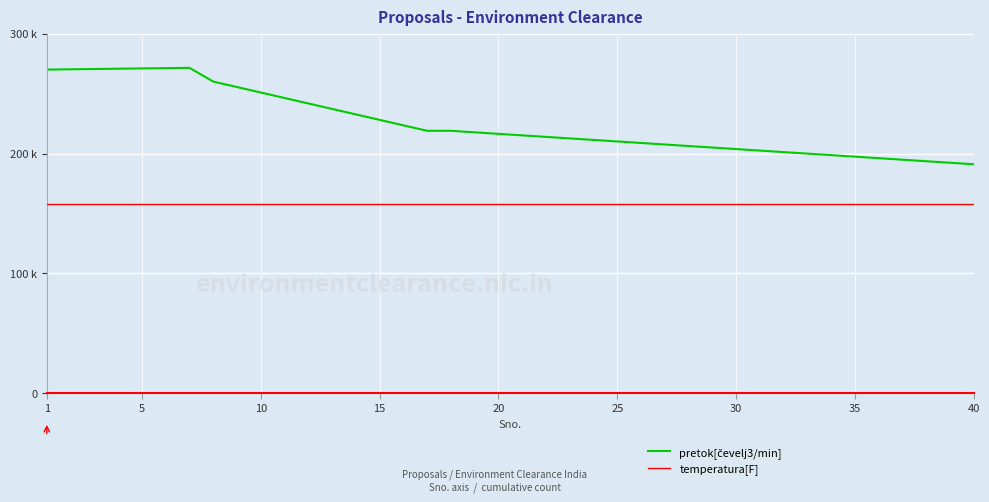

What is the lowest value of the pretok[čevelj3/min] series?

191028